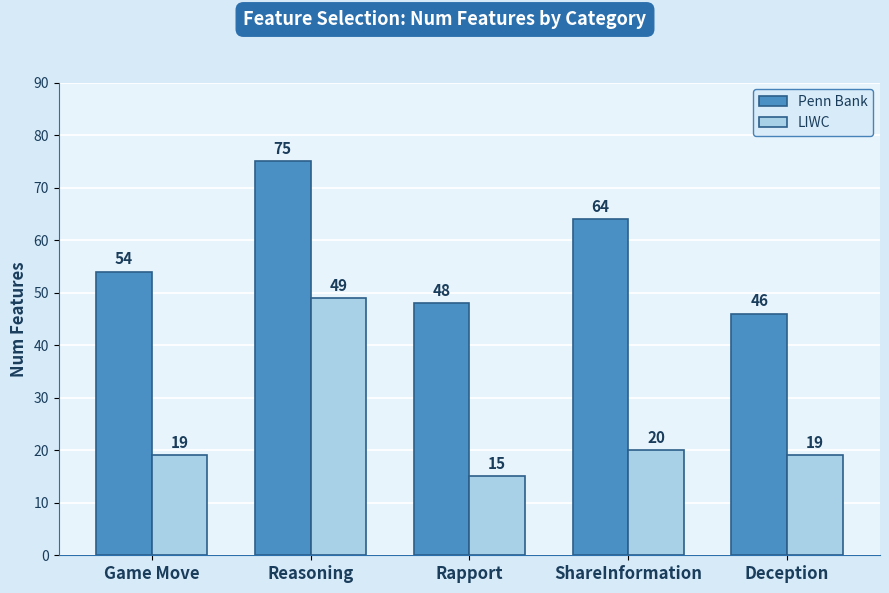

Read the Penn Bank value at Game Move.

54